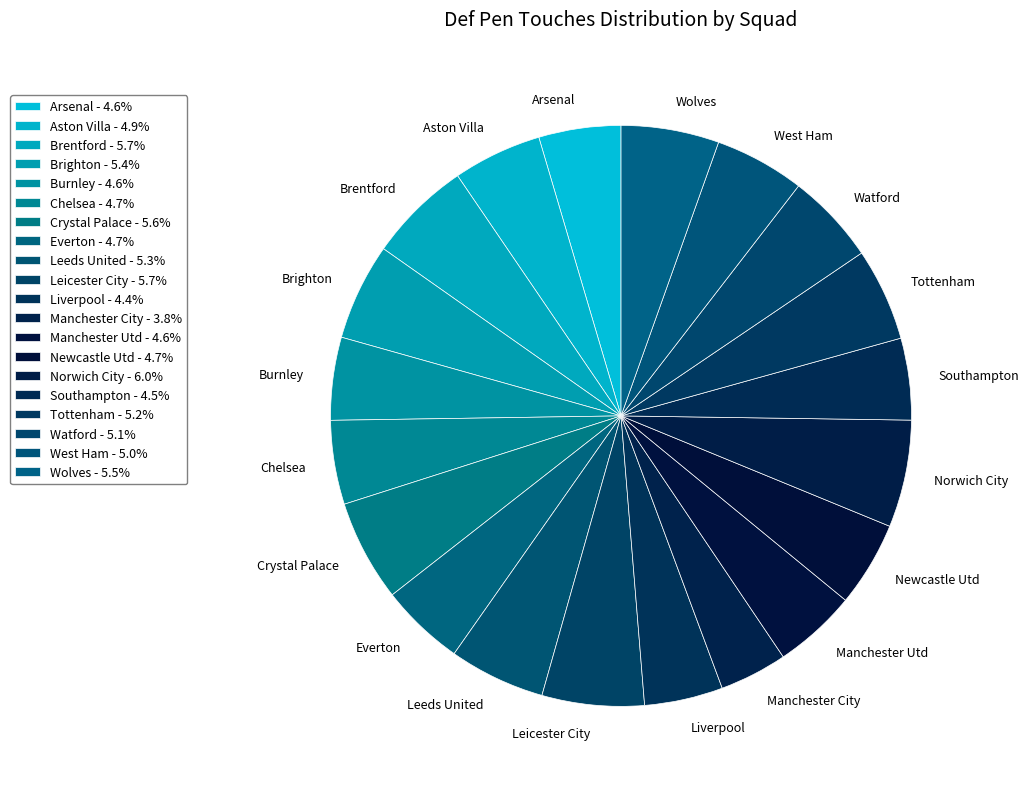

Rank the categories by value from lowest to highest.

Manchester City, Liverpool, Southampton, Arsenal, Burnley, Manchester Utd, Chelsea, Everton, Newcastle Utd, Aston Villa, West Ham, Watford, Tottenham, Leeds United, Brighton, Wolves, Crystal Palace, Leicester City, Brentford, Norwich City